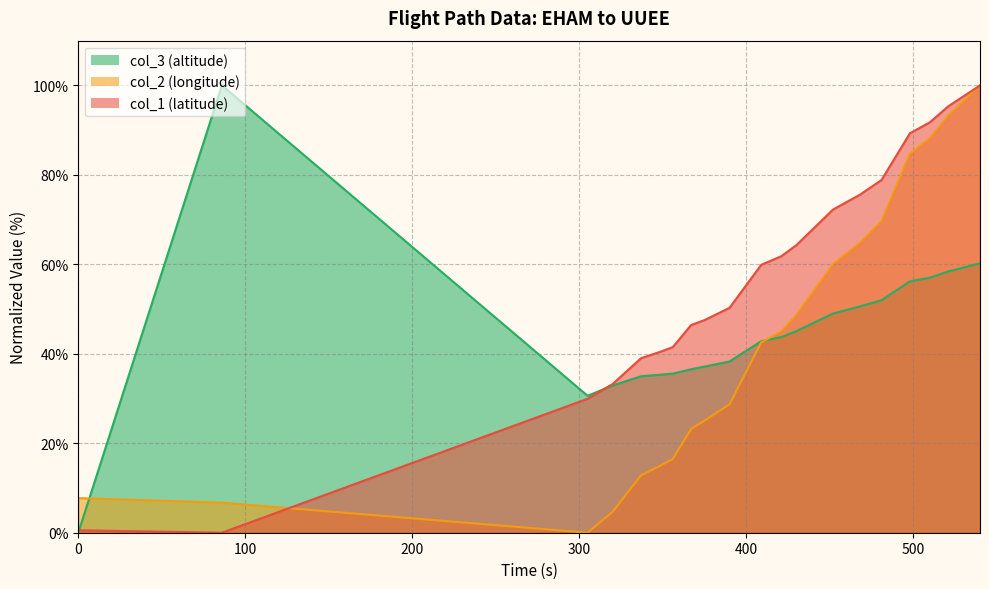

True or false: col_3 has more than 1 points higher than both neighbors.

False